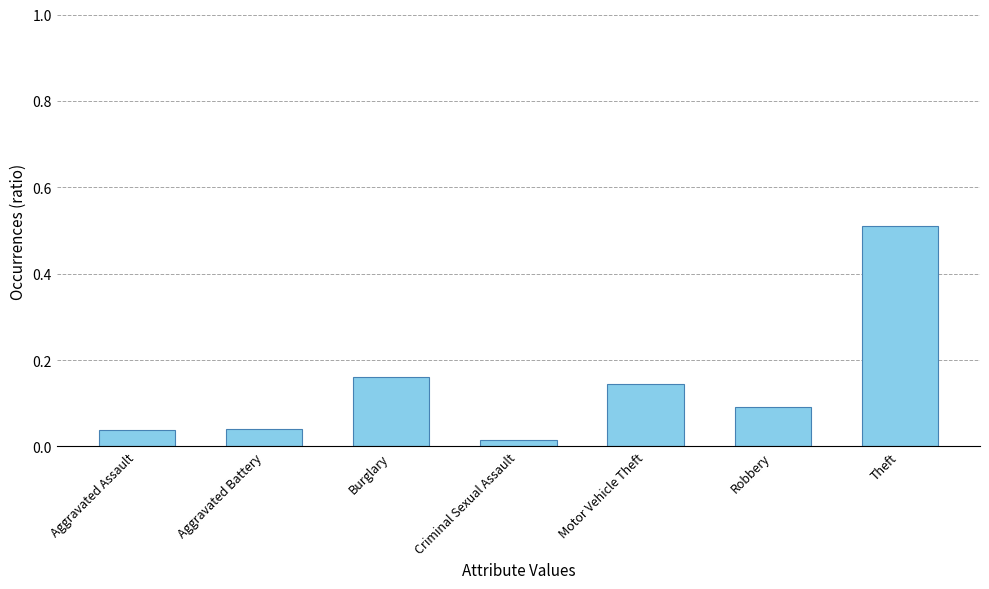

Is it true that the value at Theft is 0.3?

False